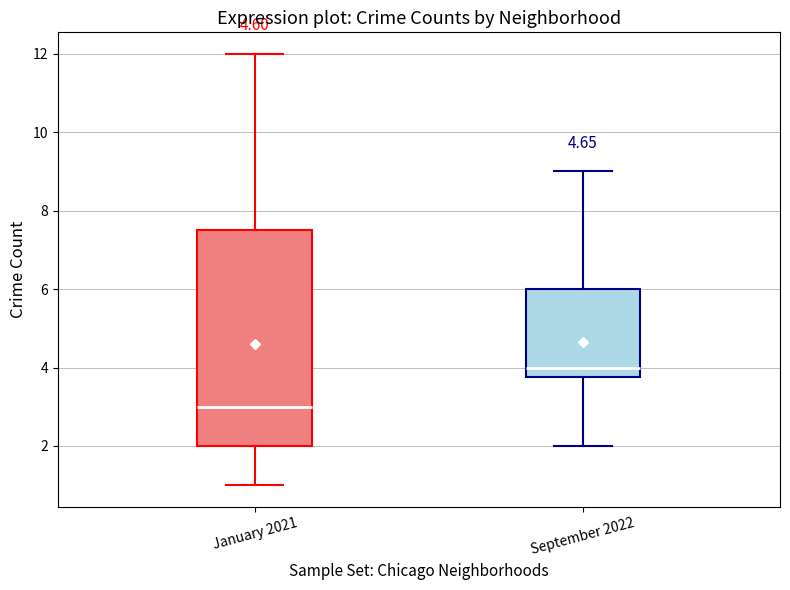

Which box has the highest median line?

September 2022